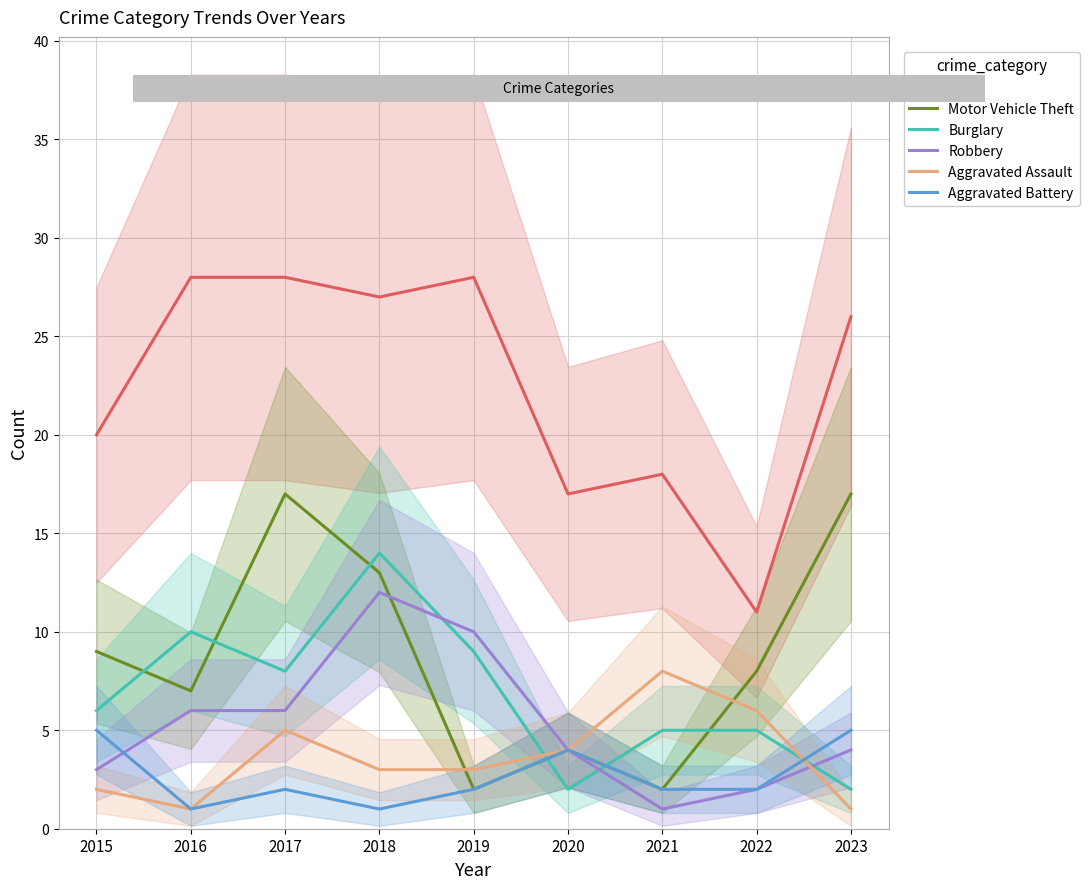

What value does the Theft series have at 2021?

18